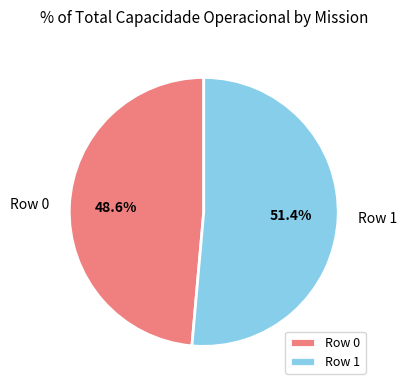

Which slice is the smallest?

Row 0